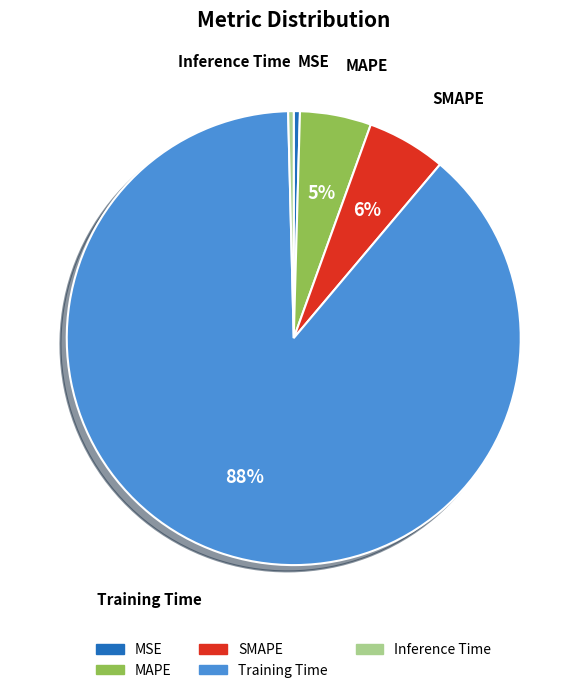

To the nearest percent, what is the average slice percentage?

20%